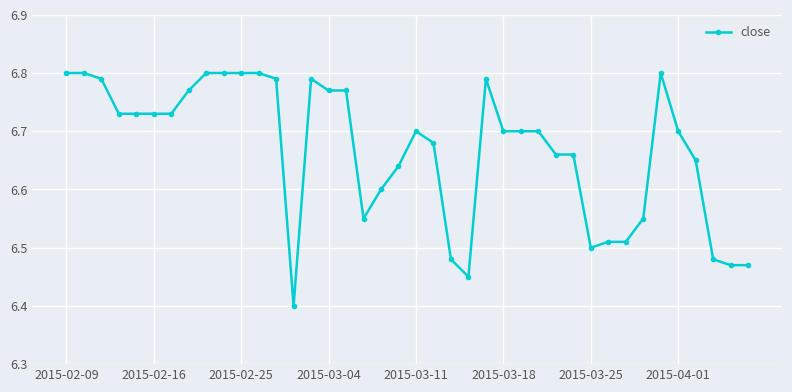

Count the values in the range 6 to 7.

40